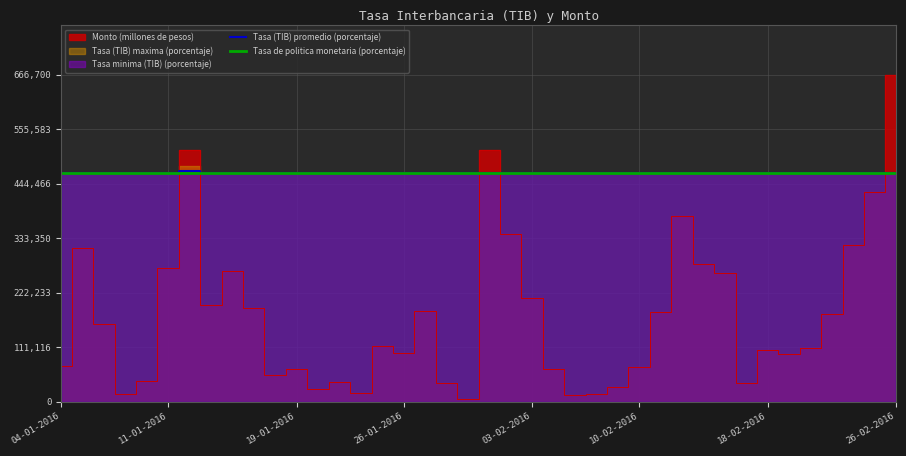

What is the lowest value of the Tasa de politica monetaria (porcentaje) series?

466690.0